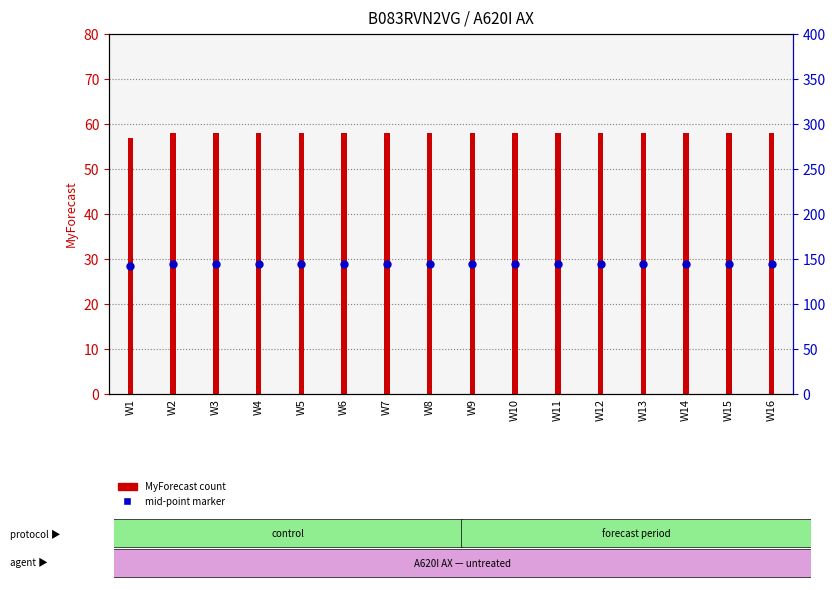

At which category is the sum across all series the highest?

W2